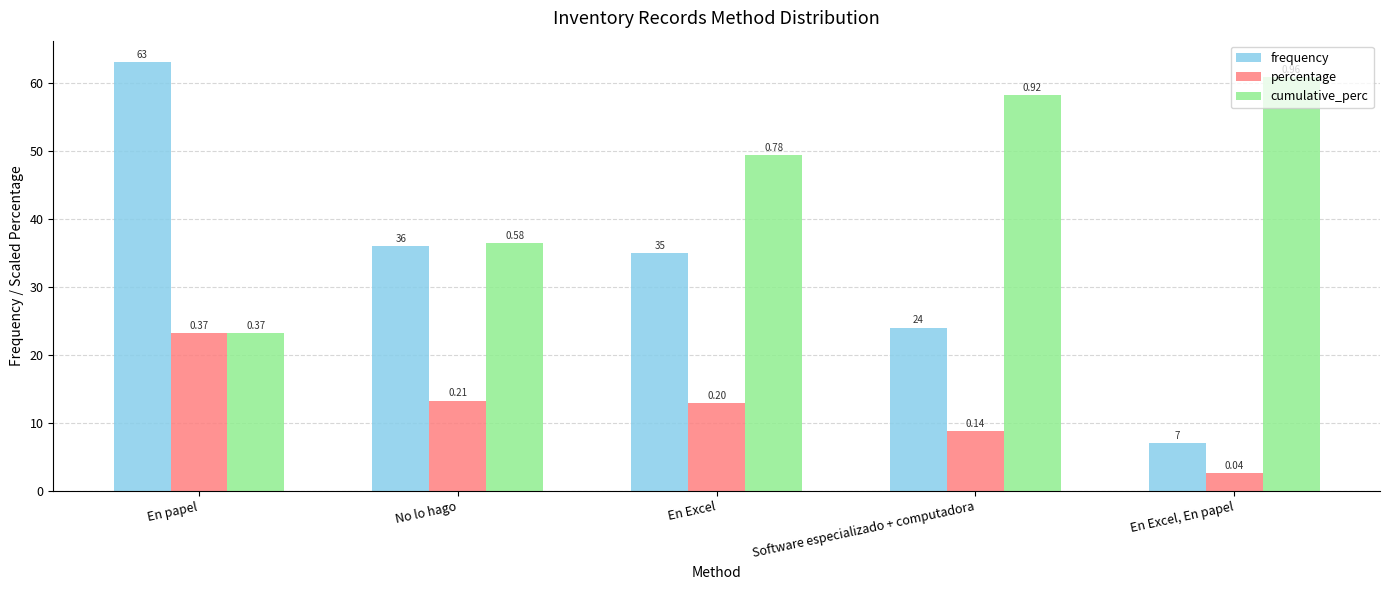

Are the bars horizontal?

No